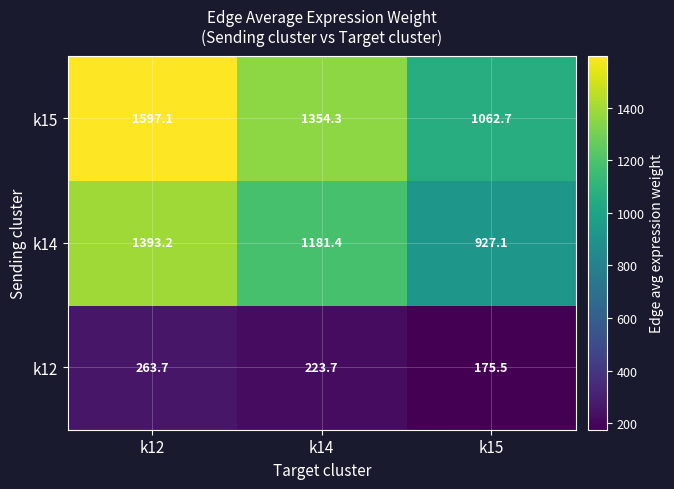

Which label corresponds to the smallest value in the chart?

k15